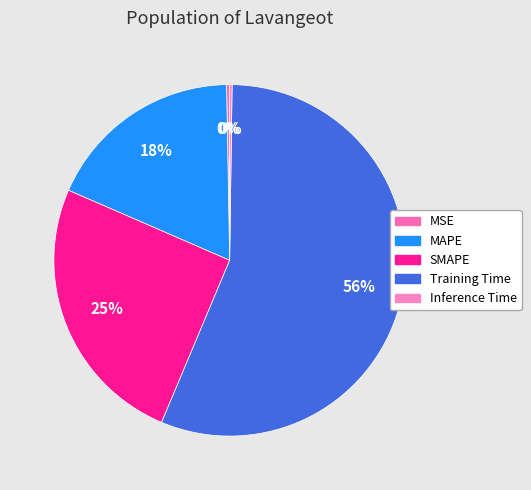

Combined, what portion of the pie is MSE and MAPE?

18.5%